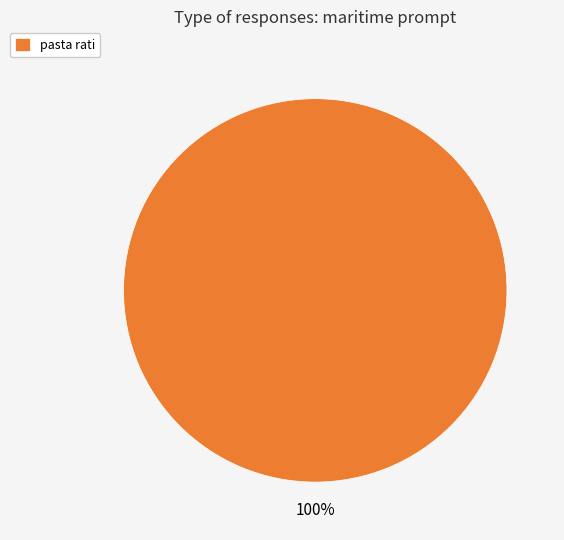

Count the number of slices in the pie.

1